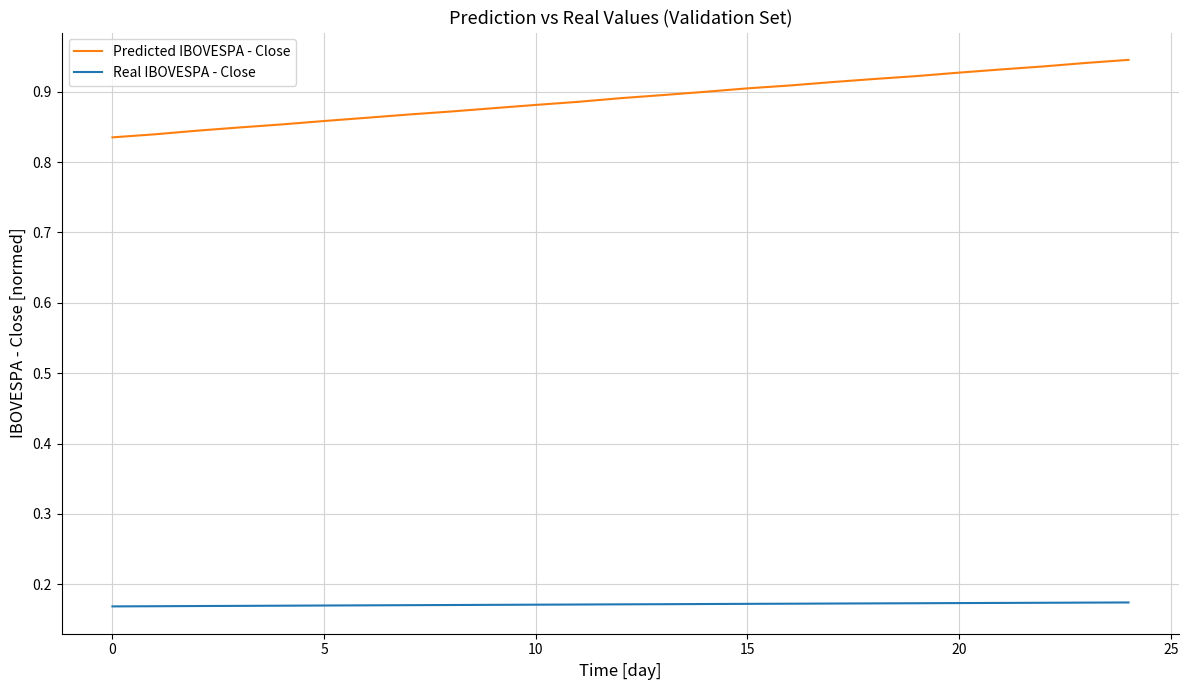

True or false: Real IBOVESPA - Close and Predicted IBOVESPA - Close cross at least once.

False